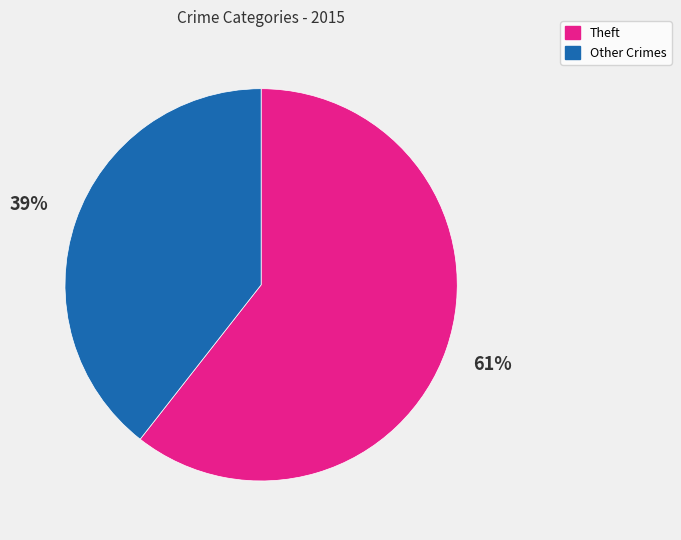

Which has a higher value, Other Crimes or Theft?

Theft